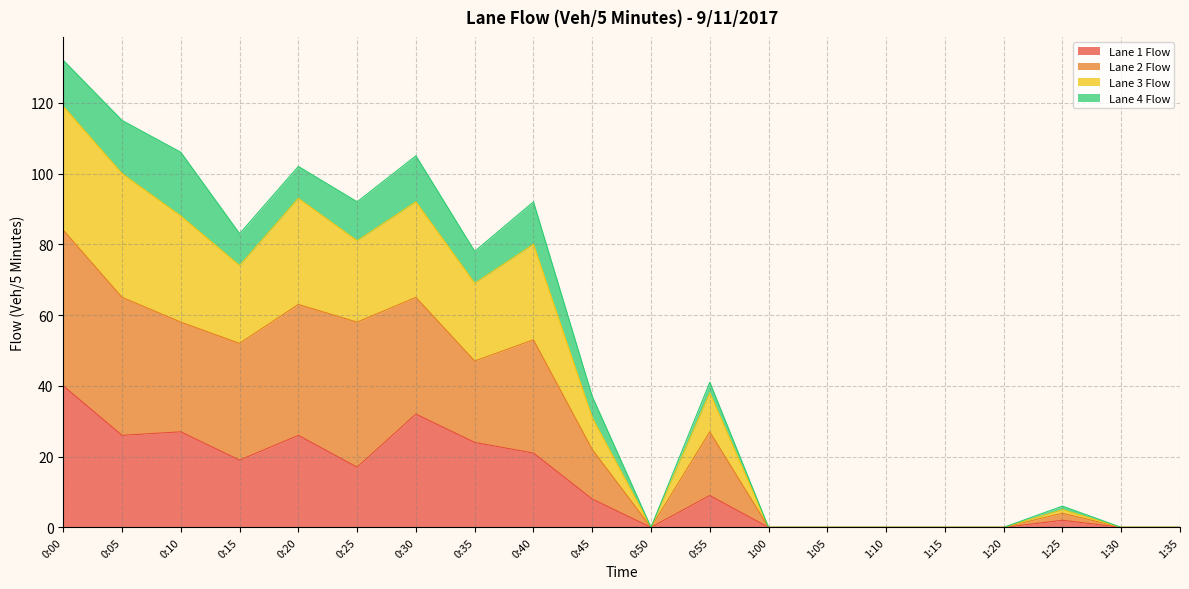

At which category is the sum across all series the highest?

0:00